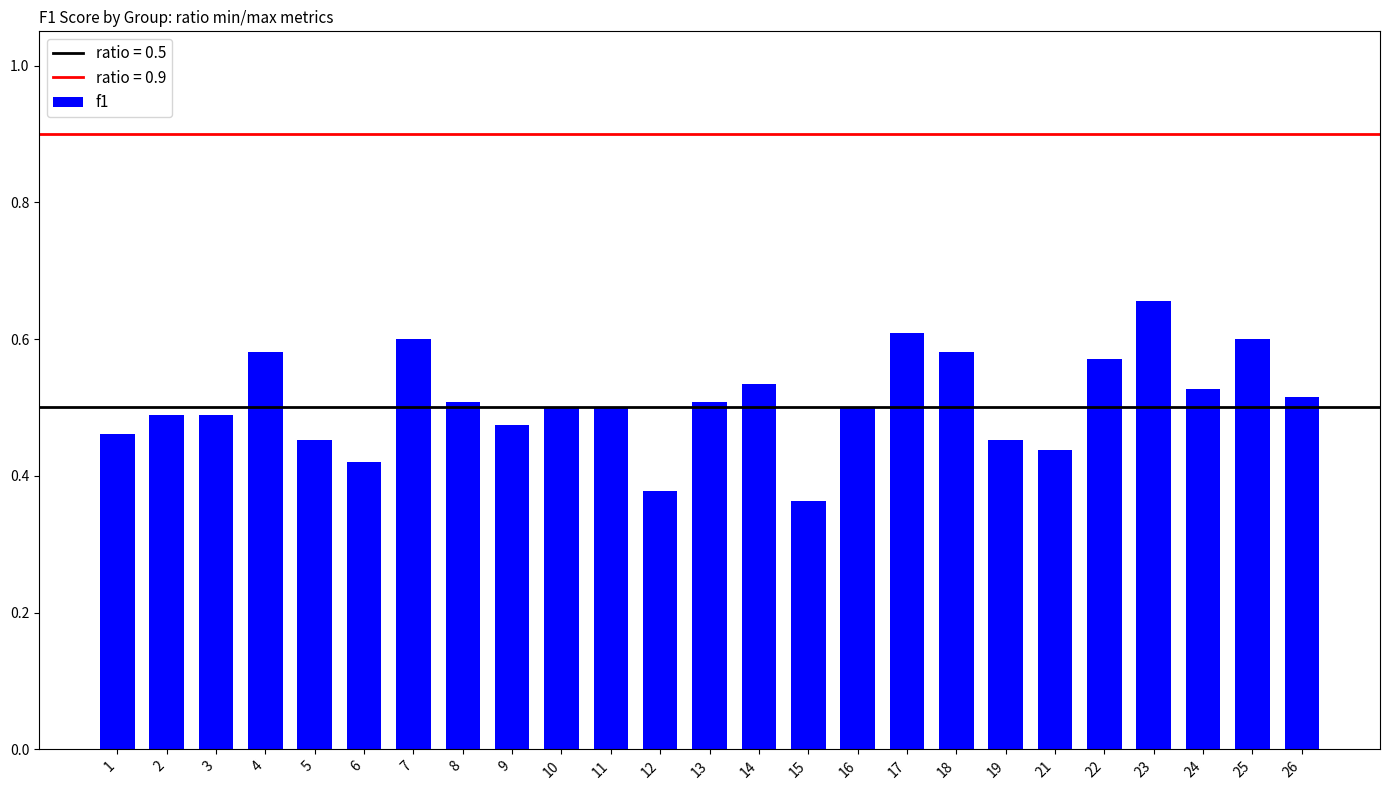

How many series are shown in this chart?

1